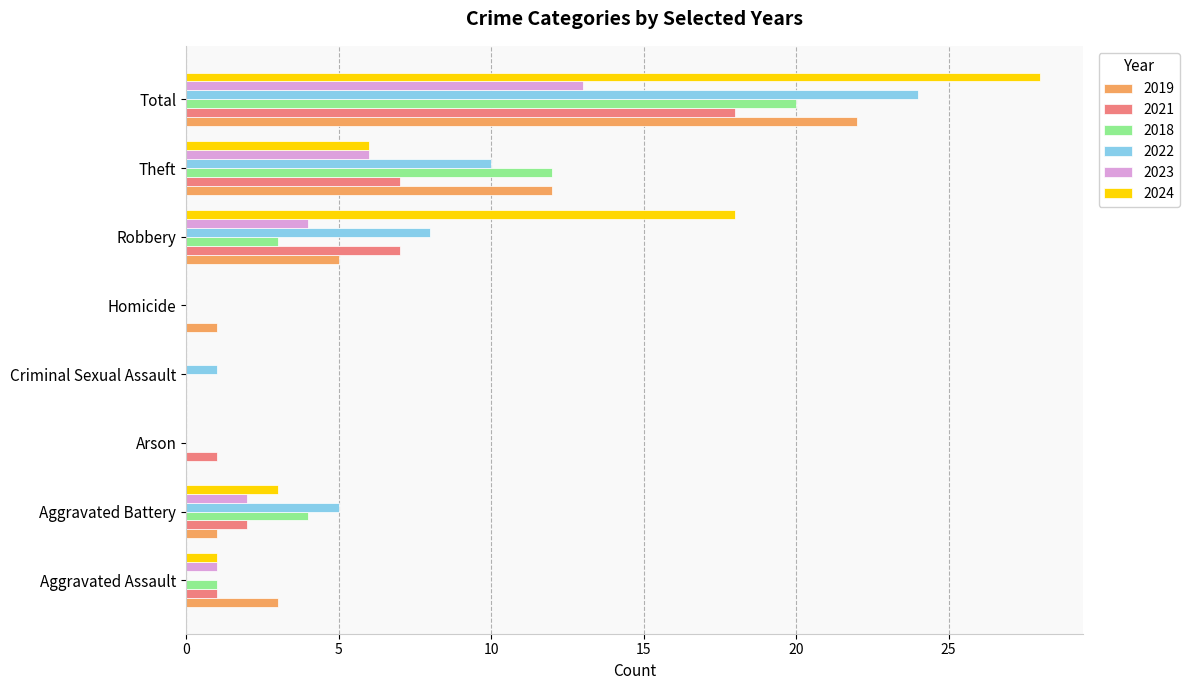

The value of 2023 at Arson is 6. True or false?

False